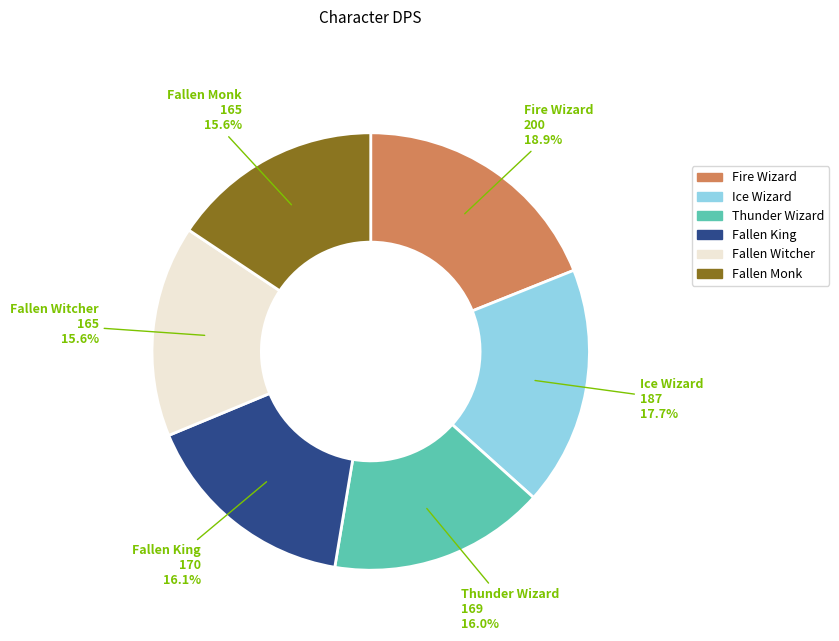

To the nearest percent, what is the difference between the largest and smallest slice percentages?

3%